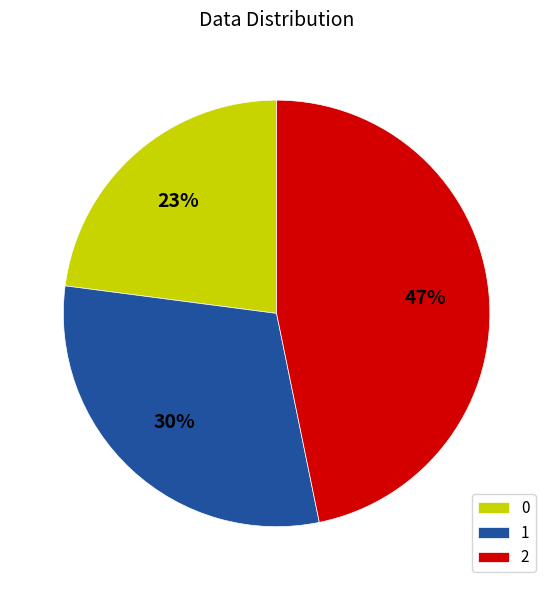

What percentage is the 2 slice, to the nearest percent?

47%